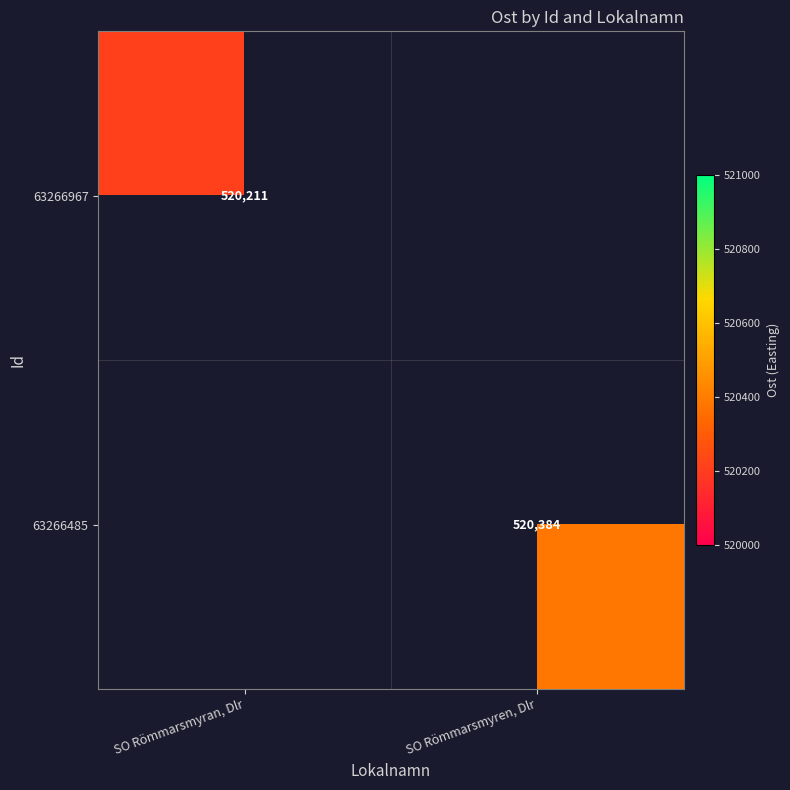

Is it true that 63266967 equals 680375 at SO Römmarsmyran, Dlr?

False